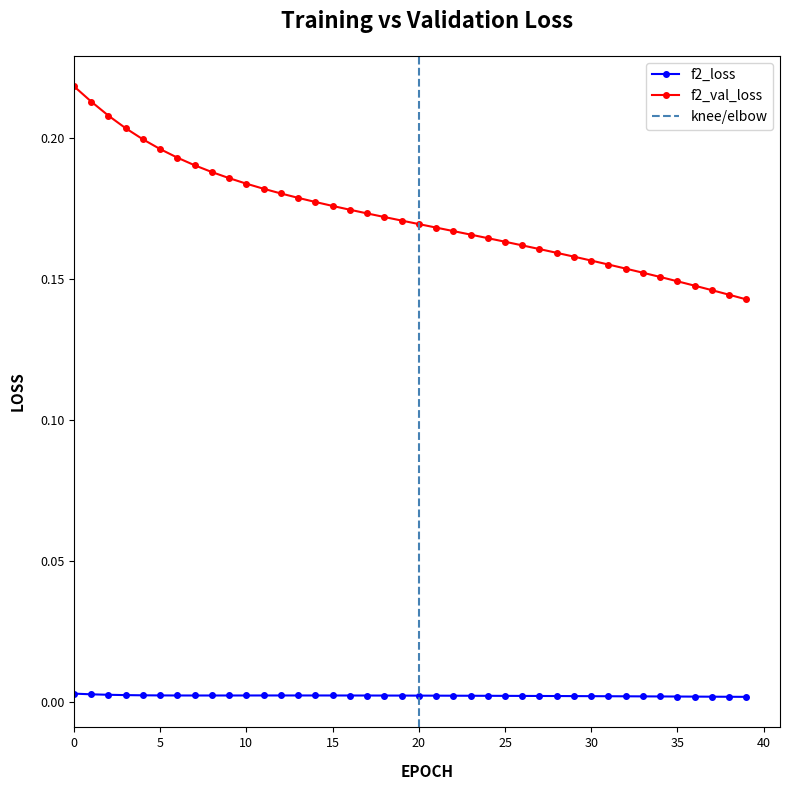

Is the value of f2_val_loss at 21 greater than the value of f2_loss at 17?

Yes